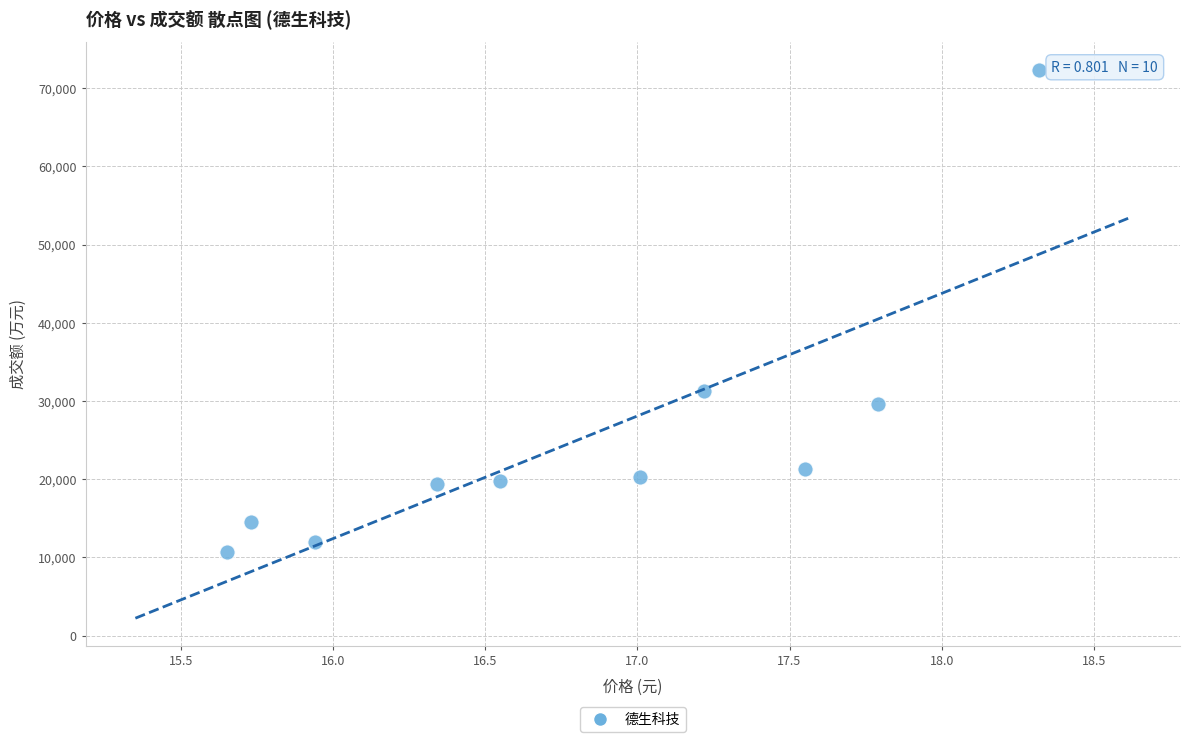

What is the average Y value?

25108